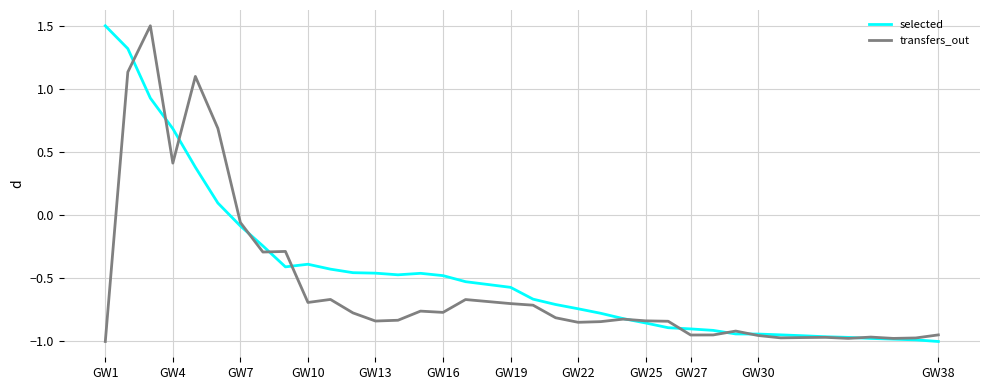

How many positive values does the selected series have?

6